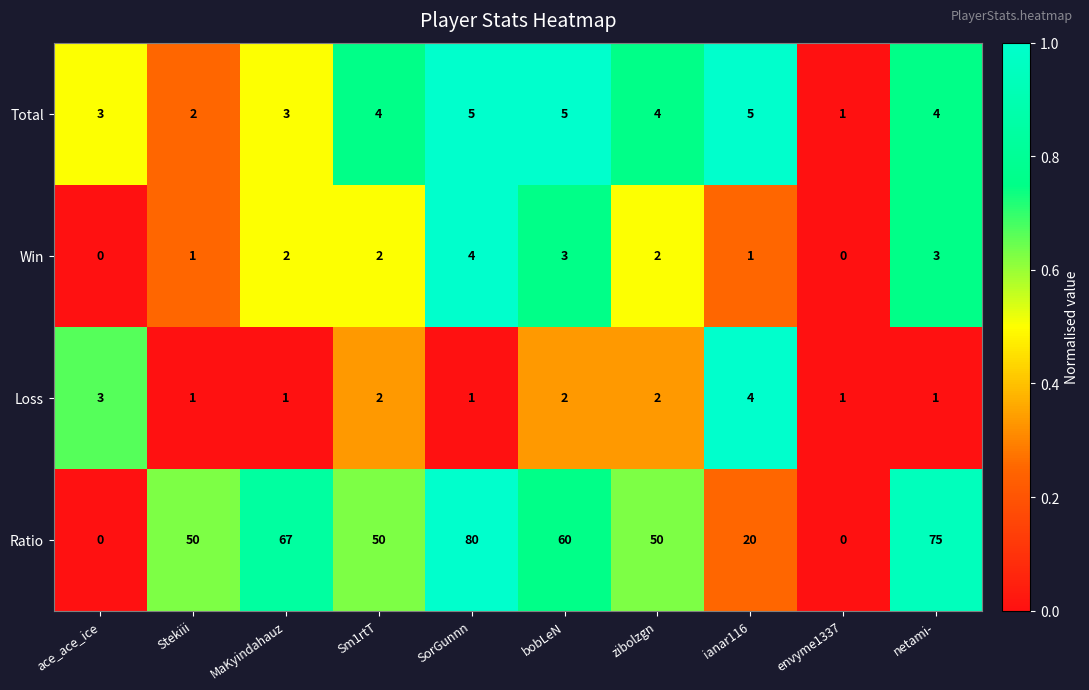

Which series has the widest spread of values?

Ratio